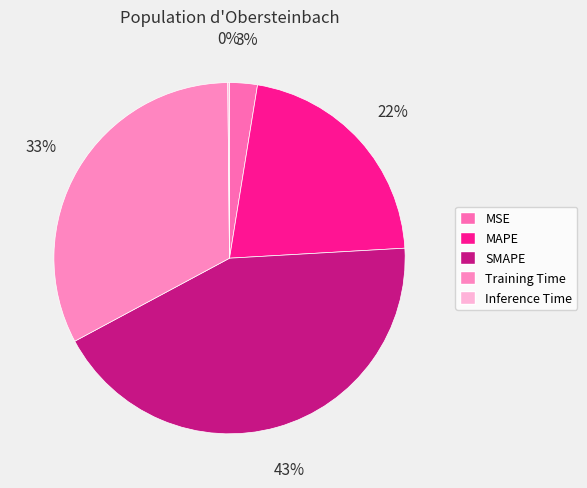

What is the total percentage of MAPE and Training Time?

54.2%